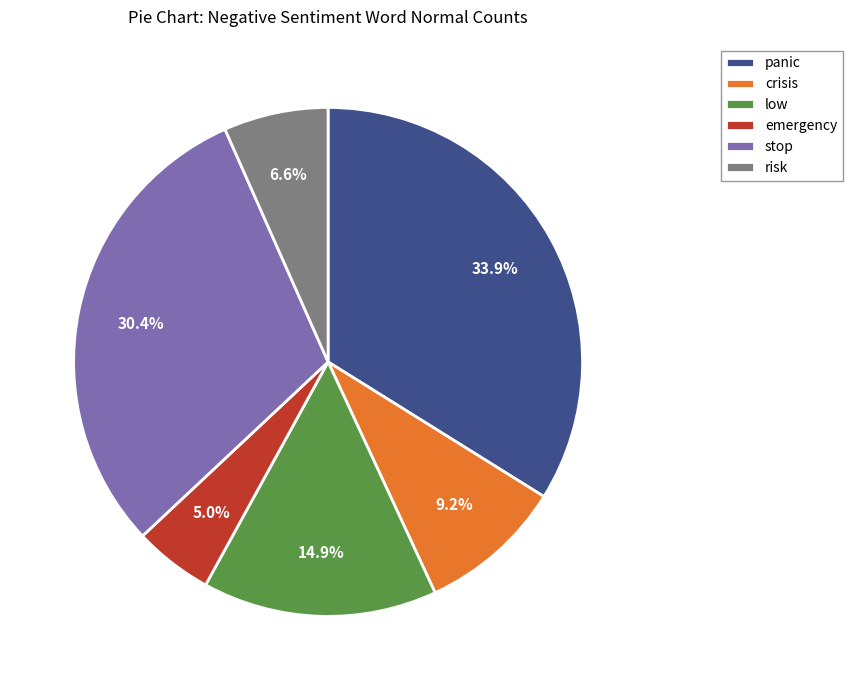

Is it true that panic is 34% of the pie?

True